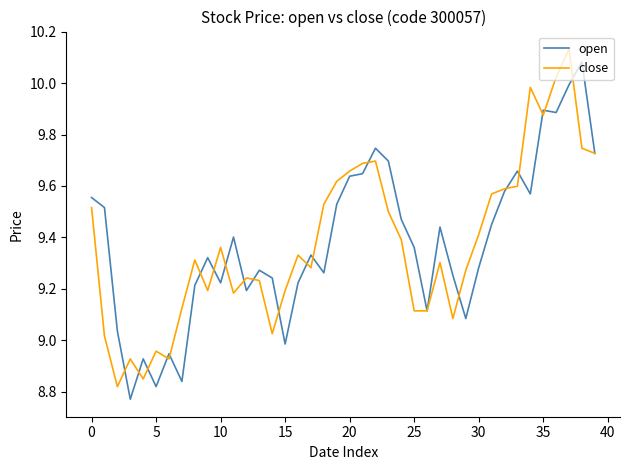

Does the chart display data point markers on the line(s)?

No